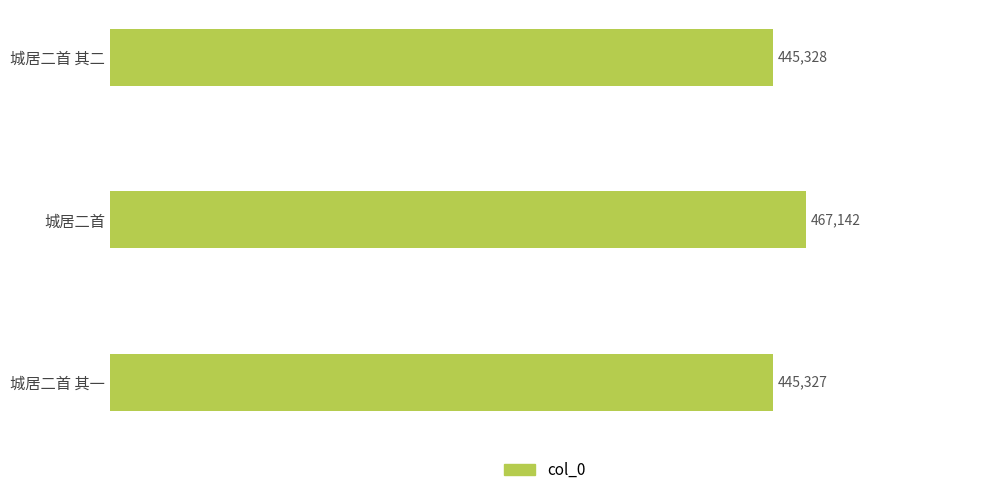

List the labels in order of value, largest first.

城居二首, 城居二首 其二, 城居二首 其一